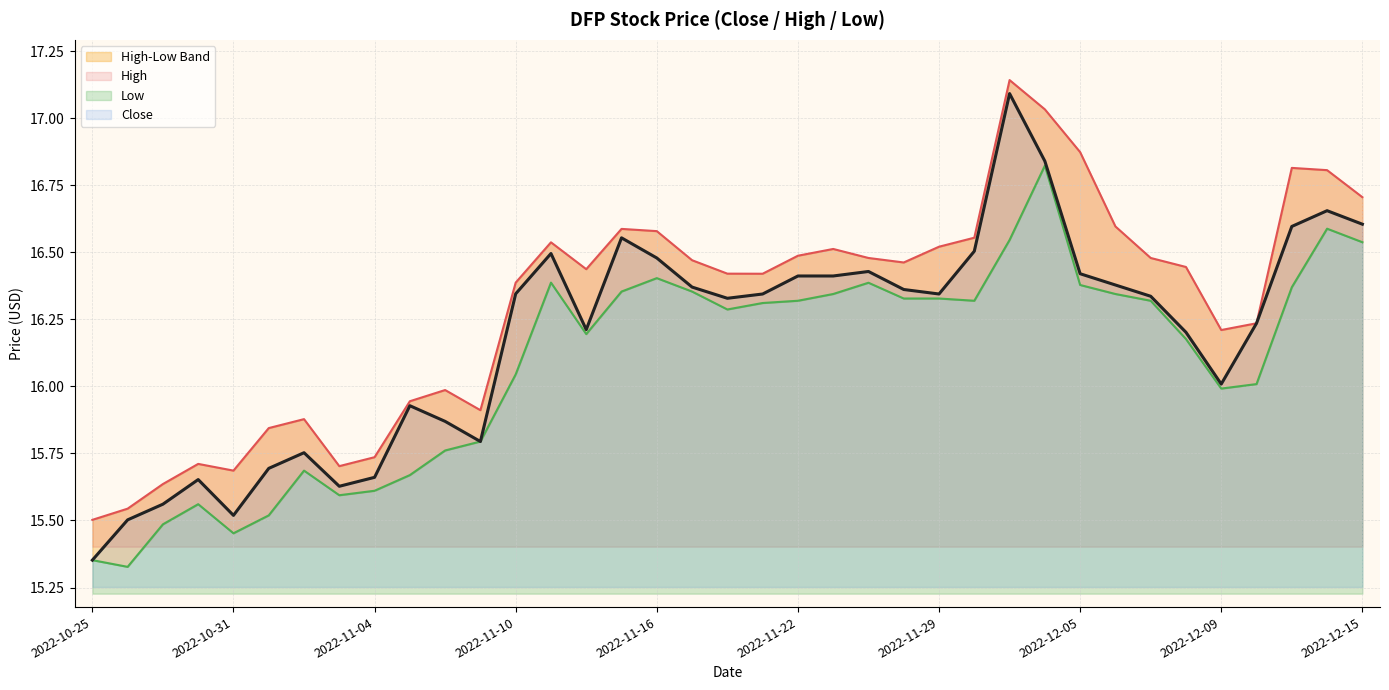

In Low, how many points are higher than both neighbors (excluding endpoints)?

8